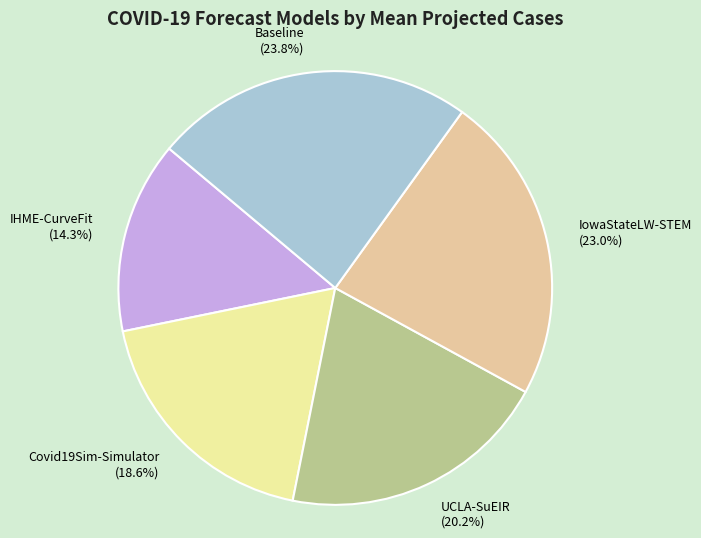

How many segments does this pie chart have?

5